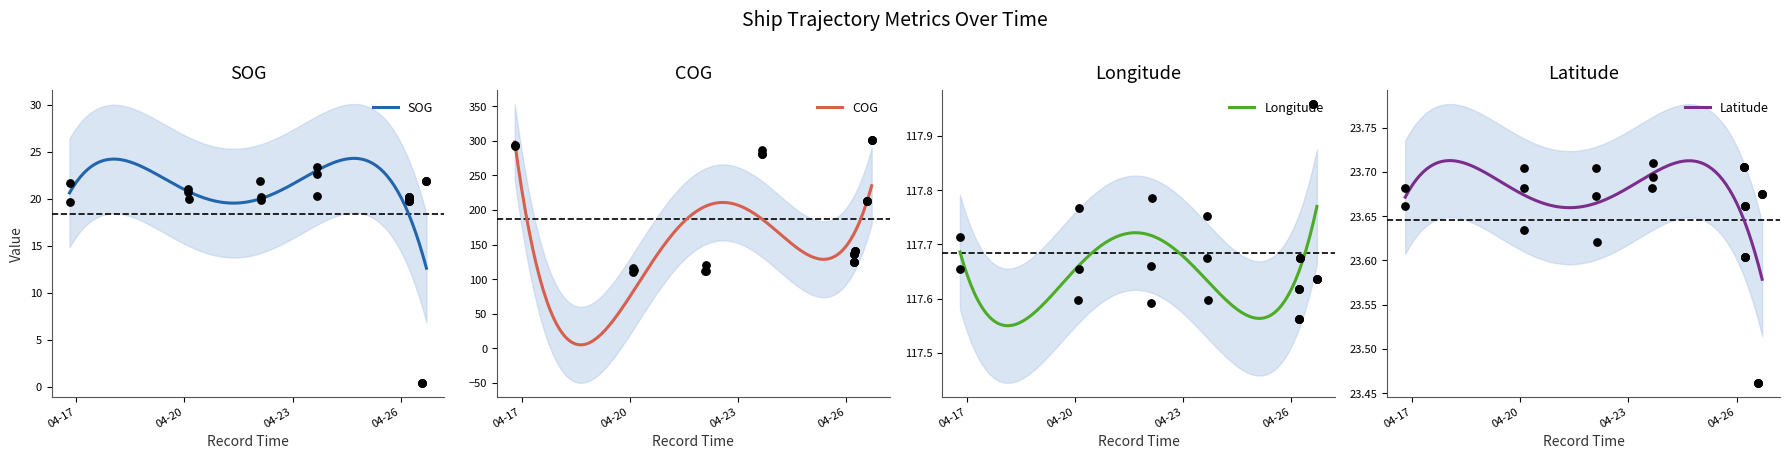

What are all the series names shown in the legend?

SOG, COG, Longitude, Latitude